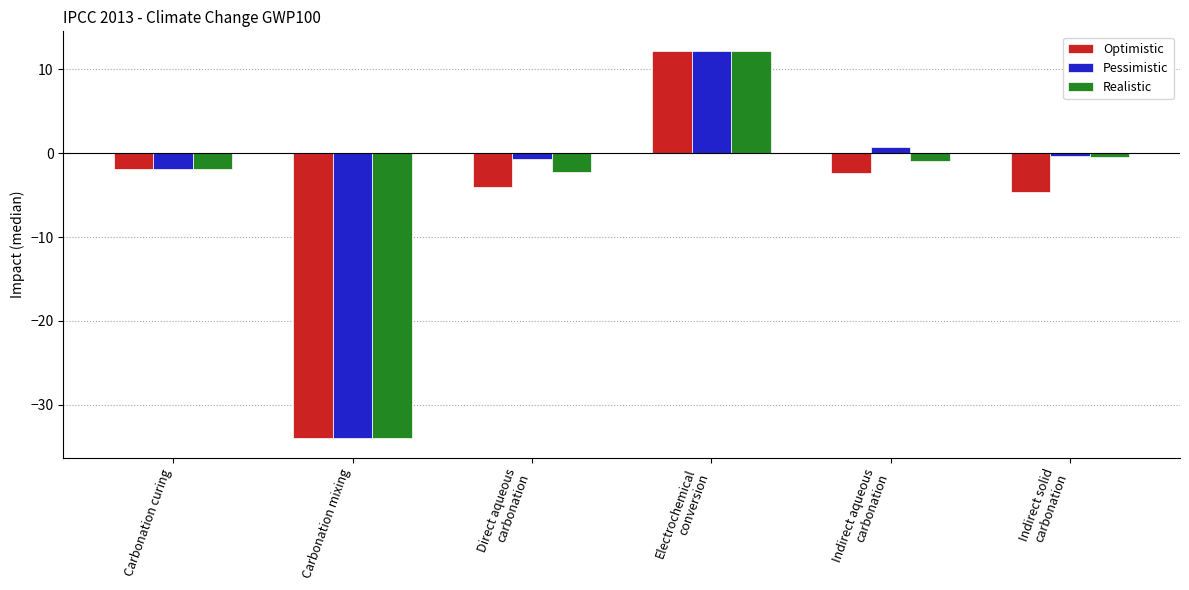

At which label is Pessimistic closest to -10?

Carbonation curing